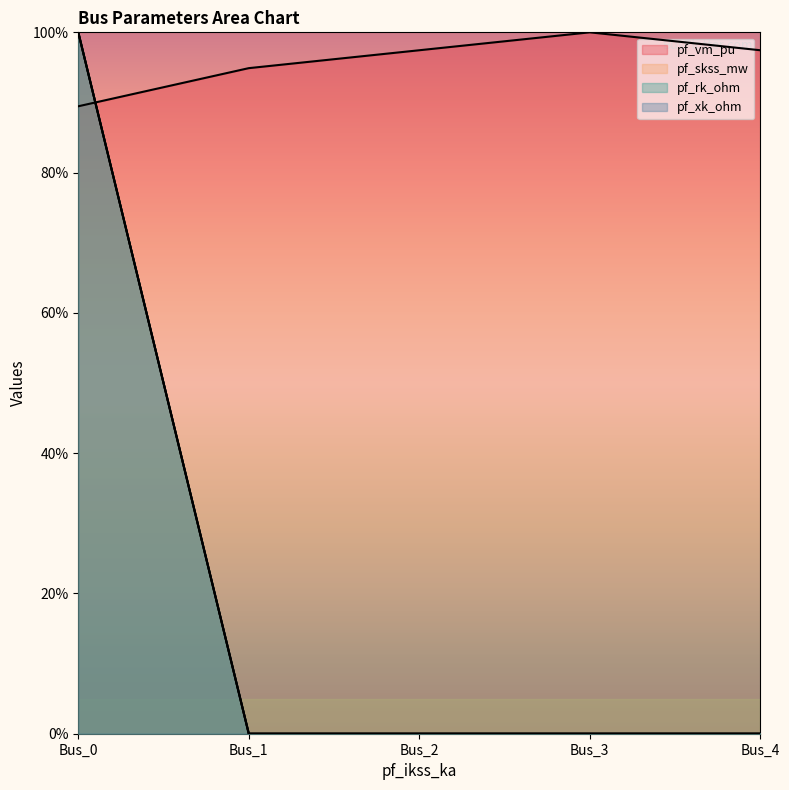

Reading left to right, extract all data points from this chart.

pf_vm_pu: 89.5	94.9	97.4	100.0	97.4
pf_skss_mw: 100.0	0.0	0.0	0.0	0.0
pf_rk_ohm: 100.0	0.0	0.0	0.0	0.0
pf_xk_ohm: 100.0	0.0	0.0	0.0	0.0